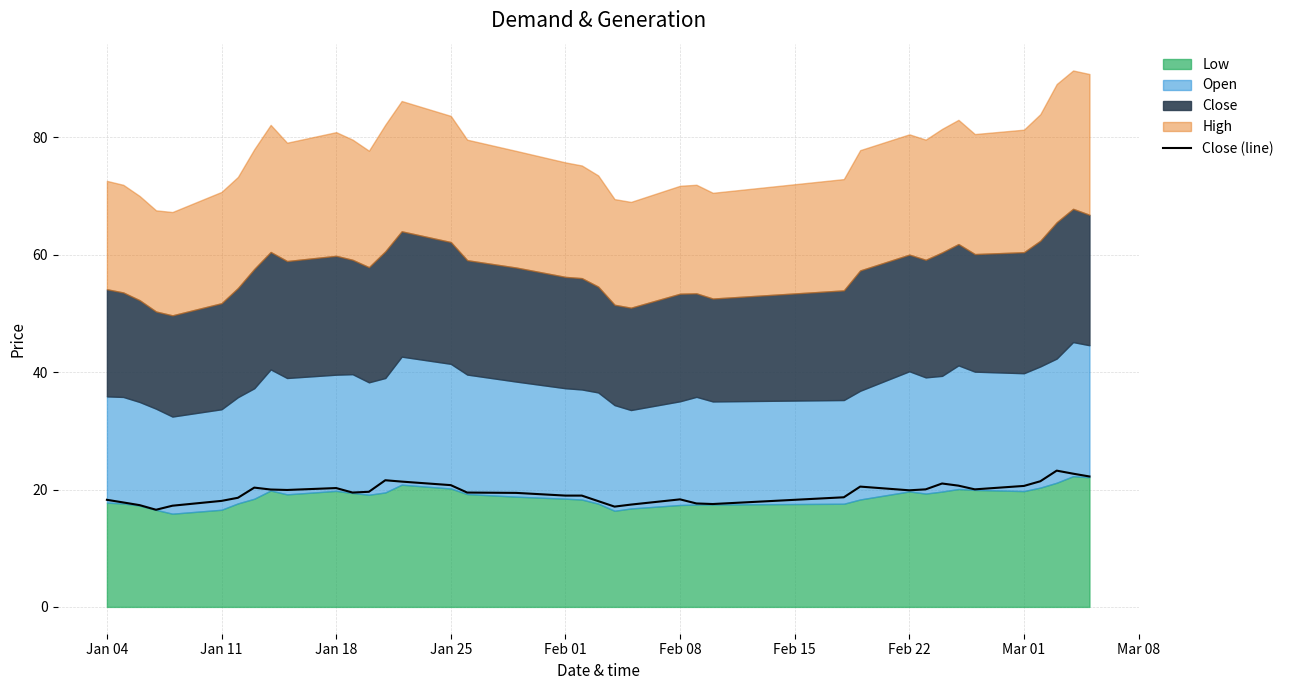

What is the highest value of the Close (line) series?

23.2